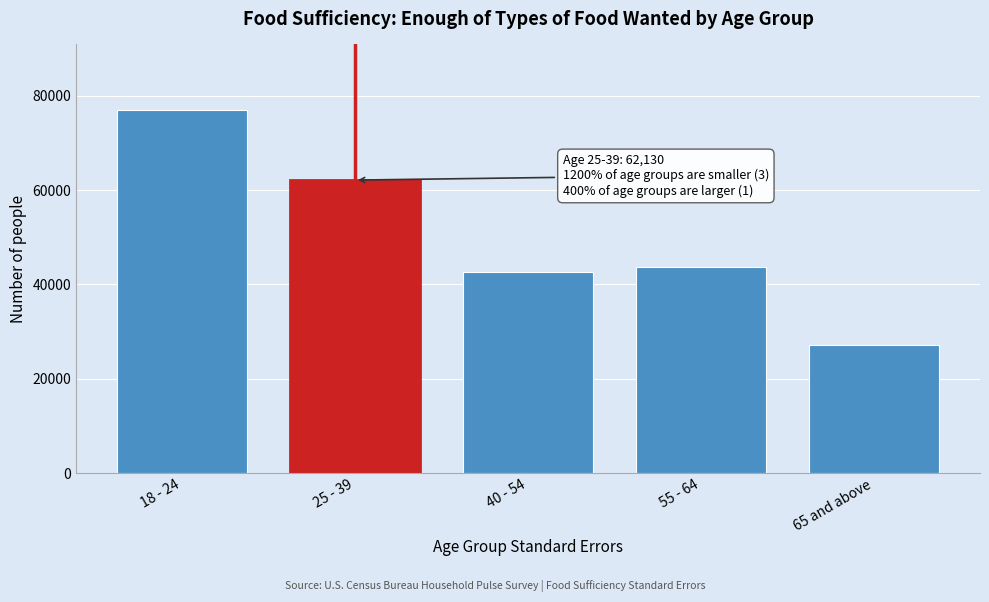

Reading right to left, what are all the values shown in this chart?

27196.6	43674.2	42546.4	62130.0	77030.8